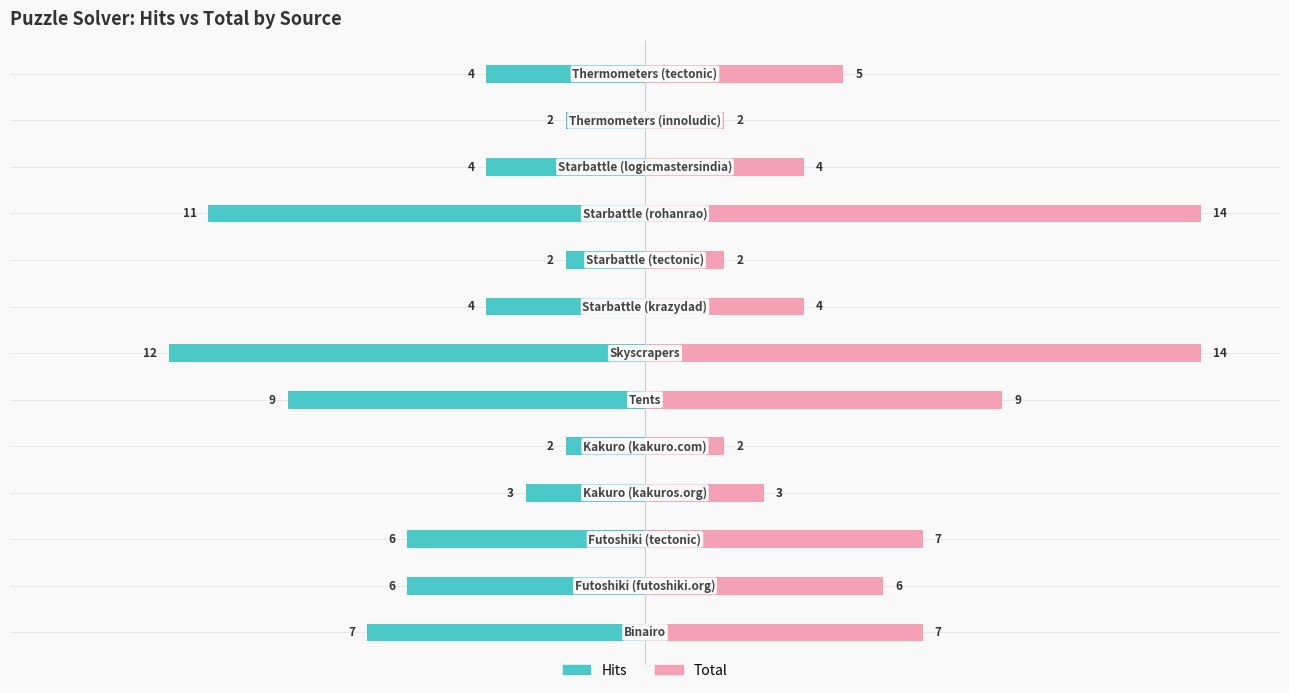

What is the value of the Hits bar at the 11th from the left?

-4